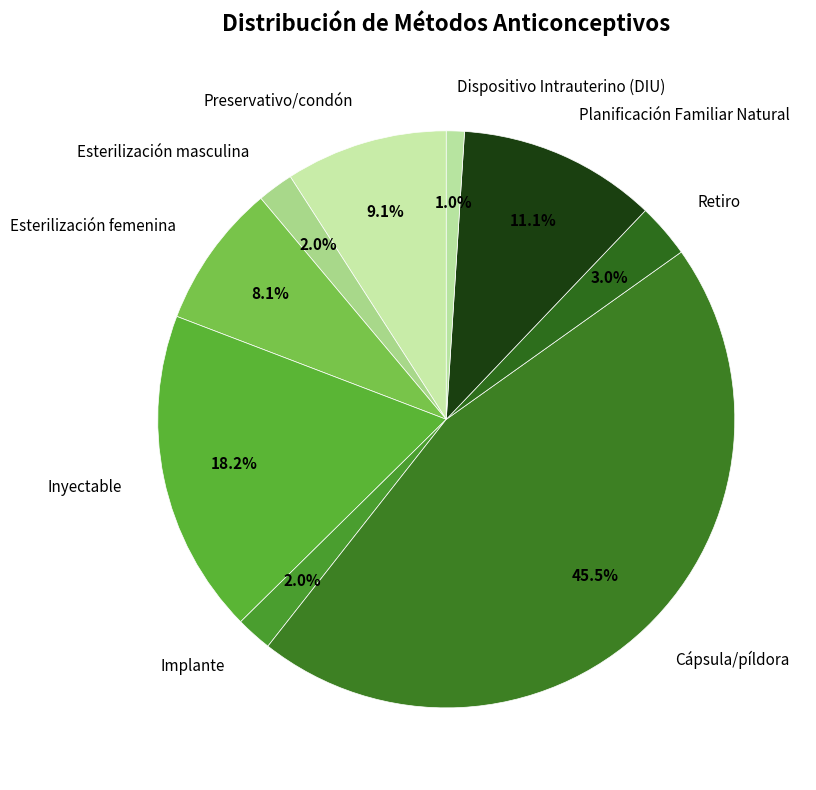

What portion of the pie excludes Esterilización masculina?

98.0%